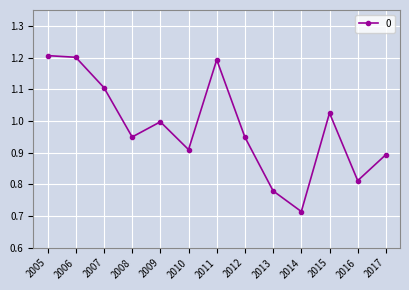

What is the difference between the maximum and minimum values?

0.5